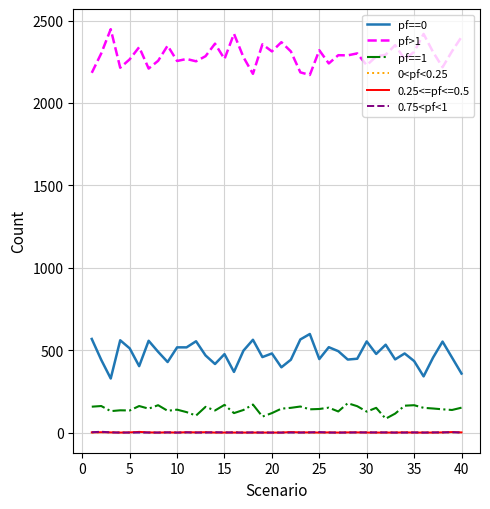

What is the maximum value shown in the chart?

2448